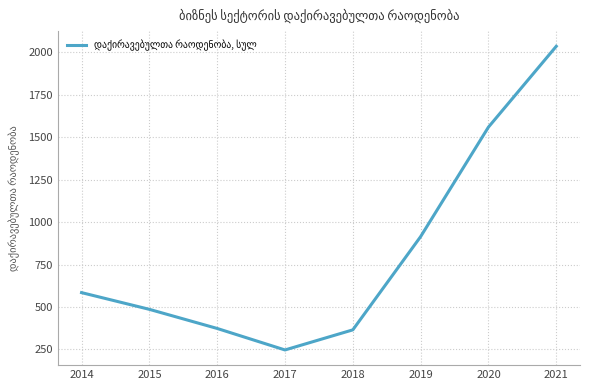

Where does the data first go above 584?

2014